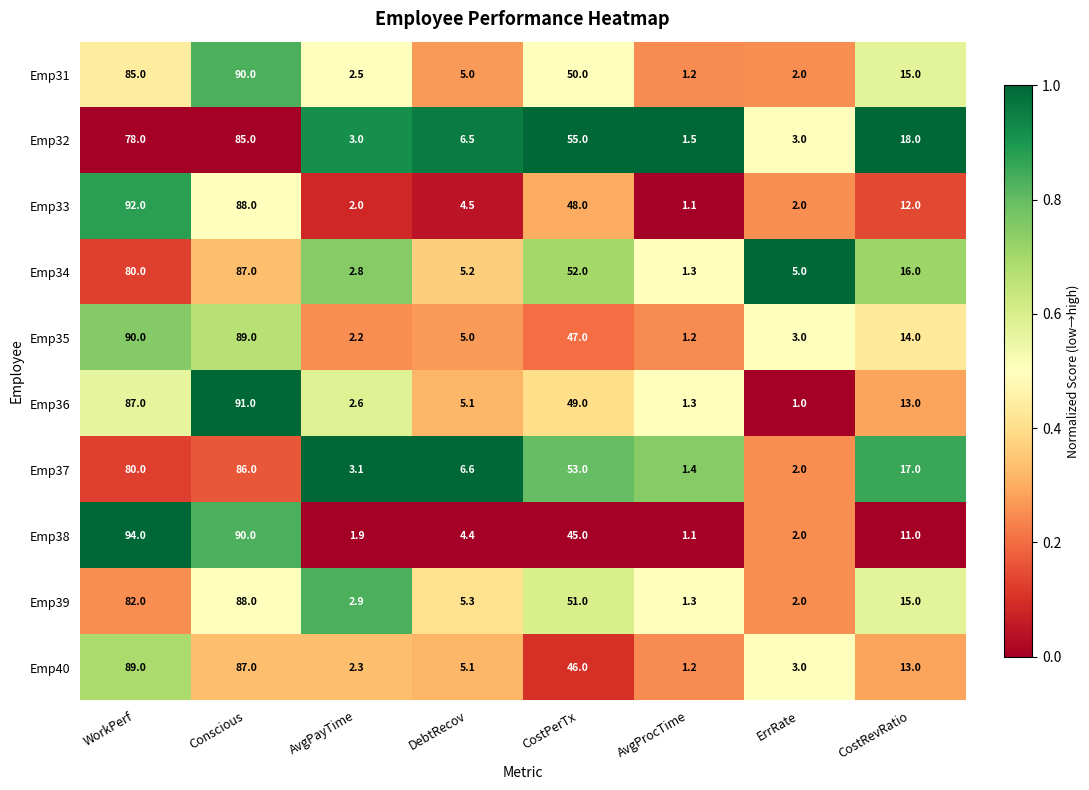

Rank the categories by Emp31 value from lowest to highest.

AvgProcTime, ErrRate, AvgPayTime, DebtRecov, CostRevRatio, CostPerTx, WorkPerf, Conscious